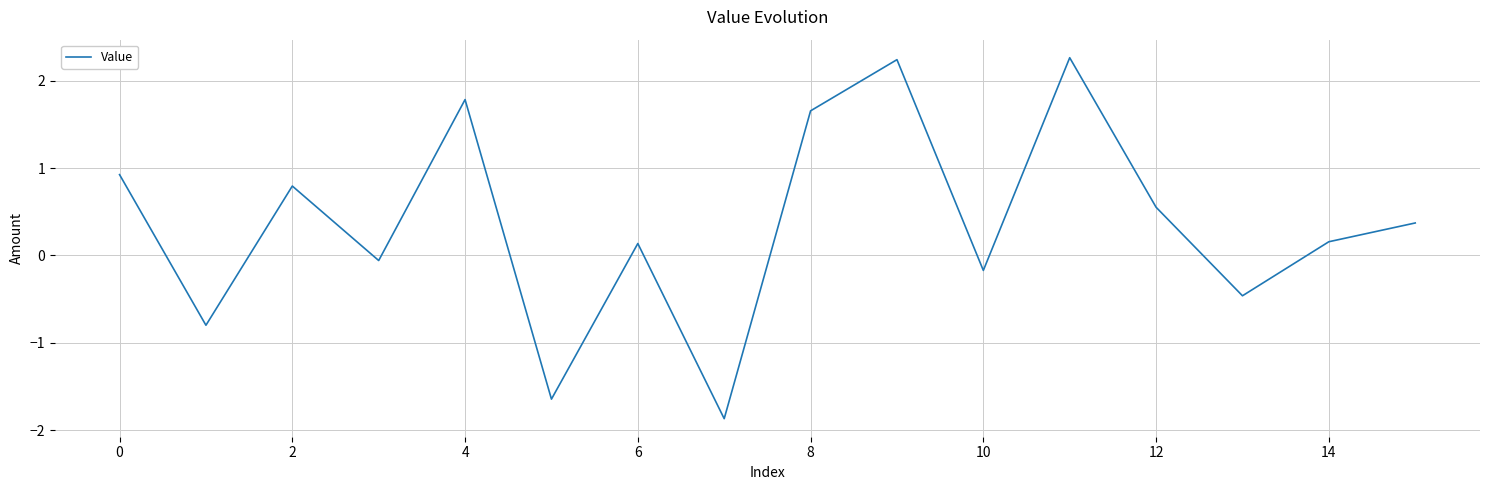

What is the greatest value displayed?

2.3